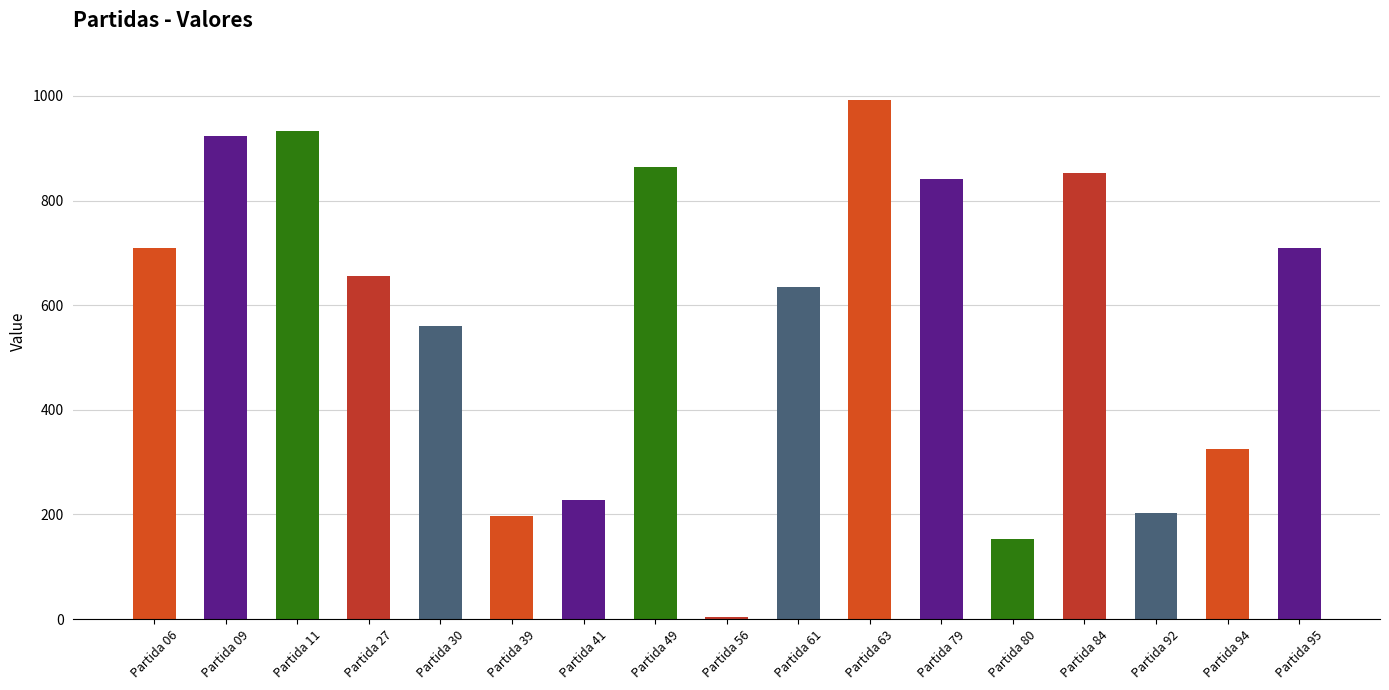

Where is the data nearest to the value 497?

Partida 30